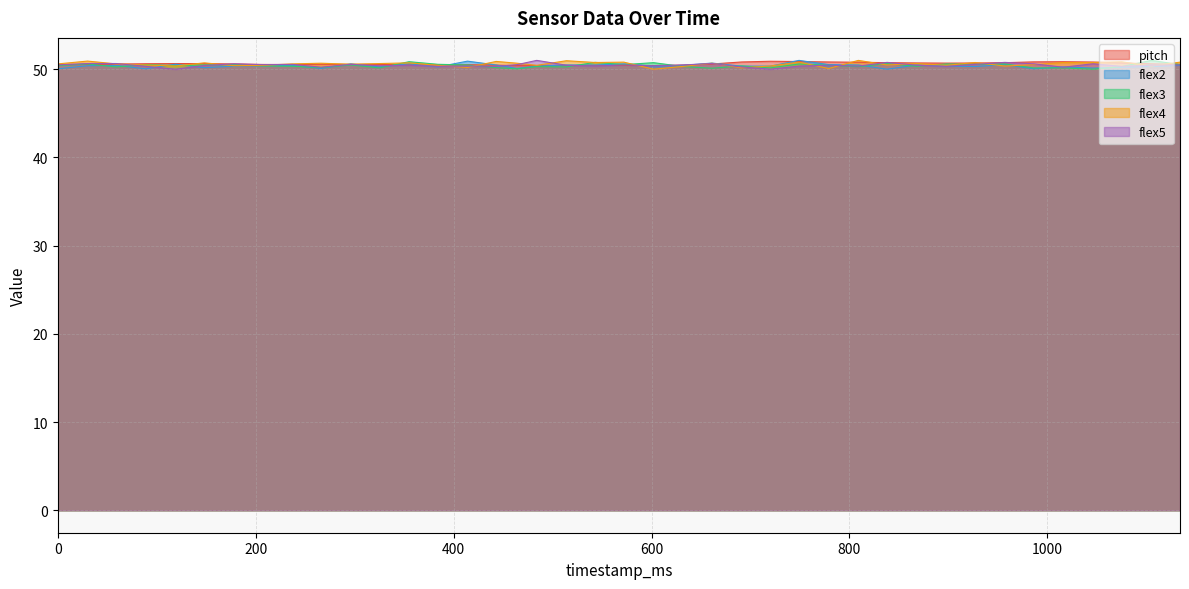

How many data points does each series have?

40